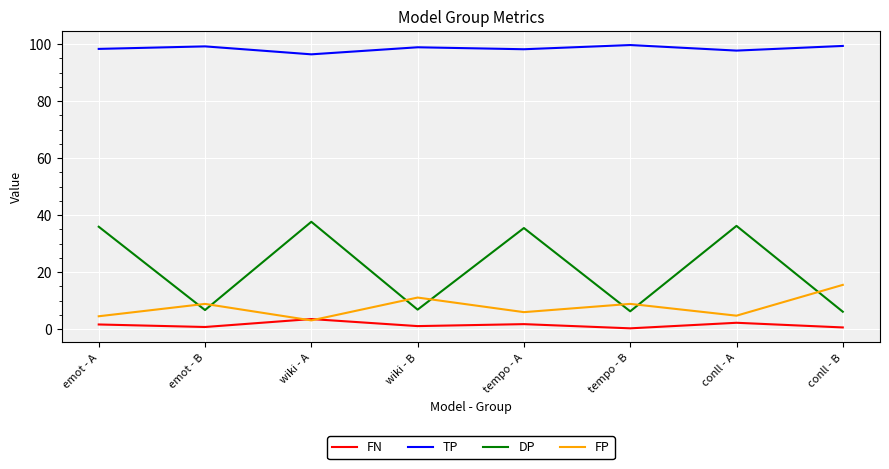

What is the spread (max minus min) of values at conll - A?

95.5